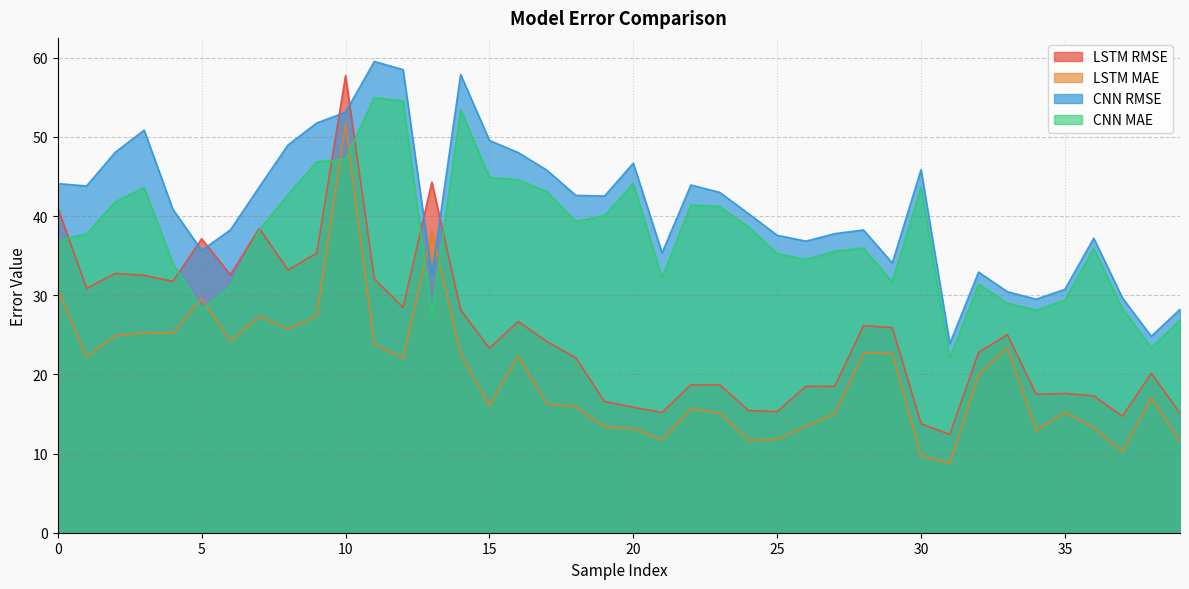

What is the greatest value displayed?

59.5